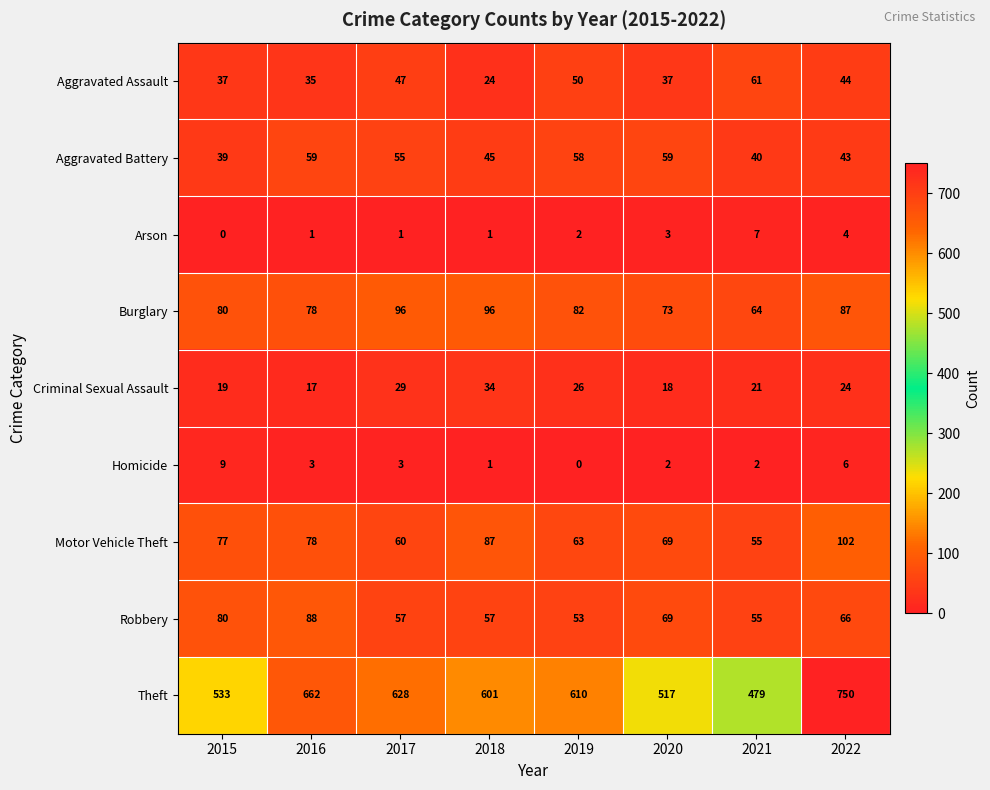

What is the sum of the Criminal Sexual Assault values at 2018 and 2019?

60